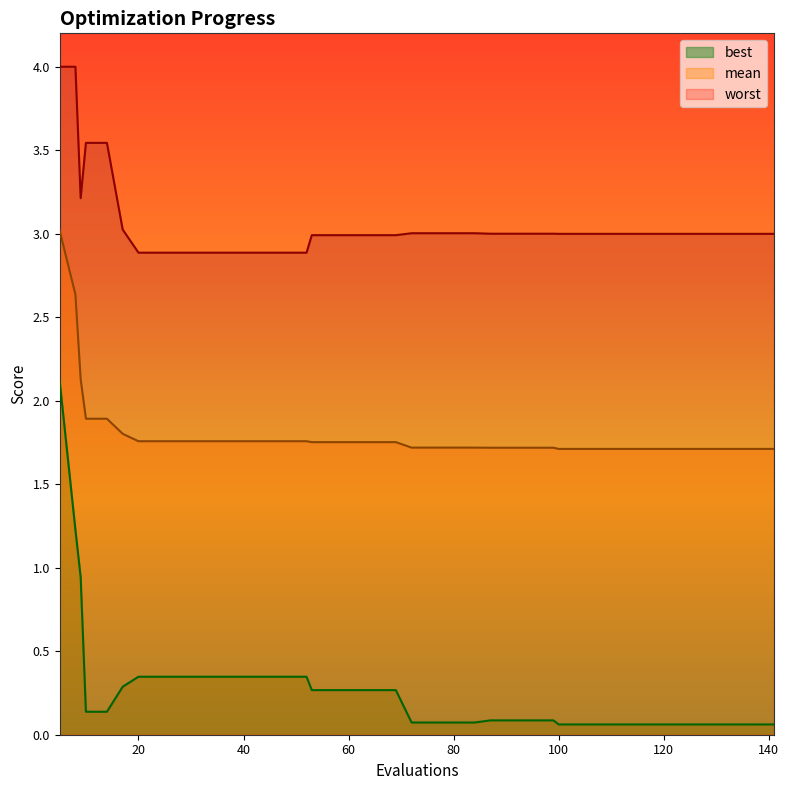

What is the sum of all worst values?

122.3